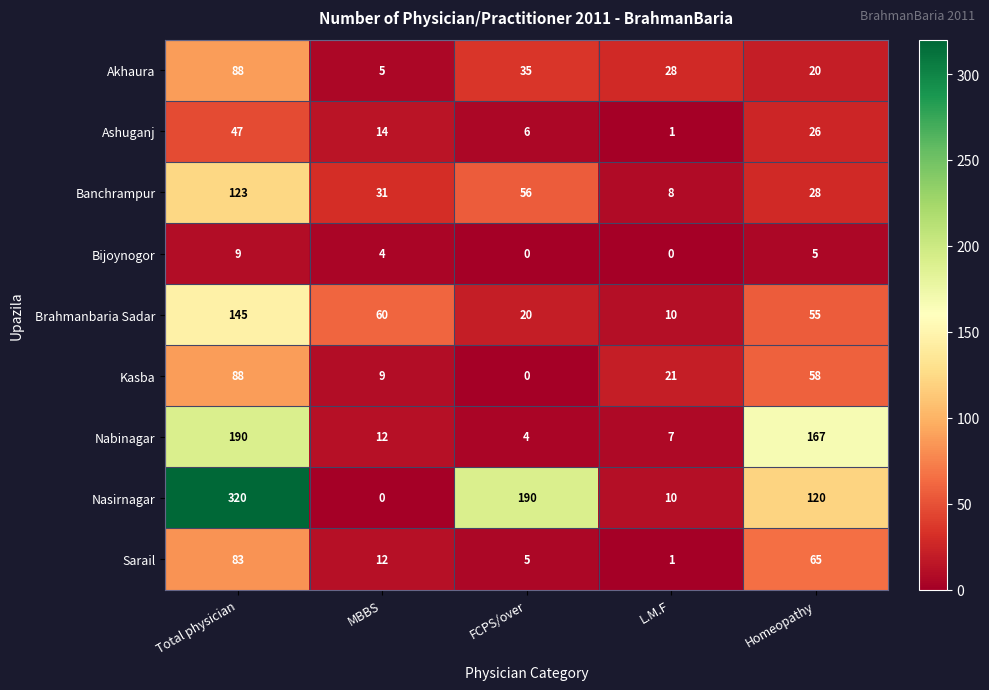

At Homeopathy, list the series in order from largest to smallest.

Nabinagar, Nasirnagar, Sarail, Kasba, Brahmanbaria Sadar, Banchrampur, Ashuganj, Akhaura, Bijoynogor